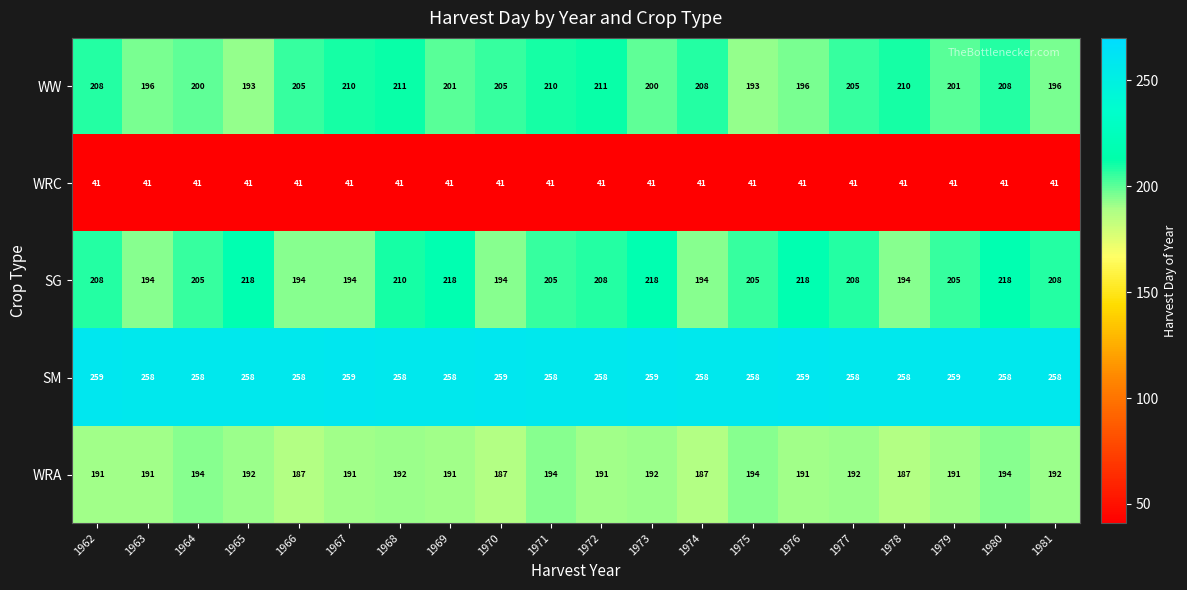

What is the total value across all series at 1964?

898